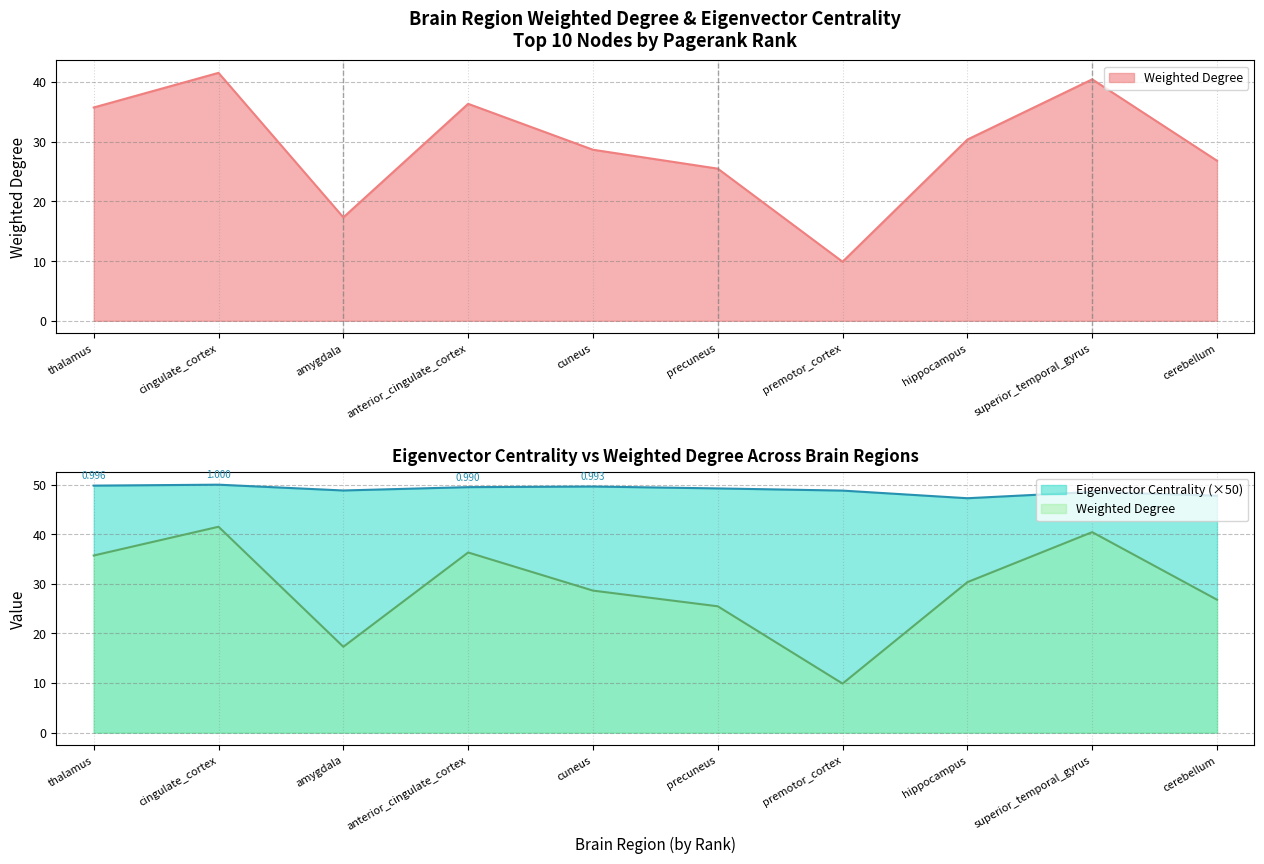

What is the smallest value displayed?

9.9